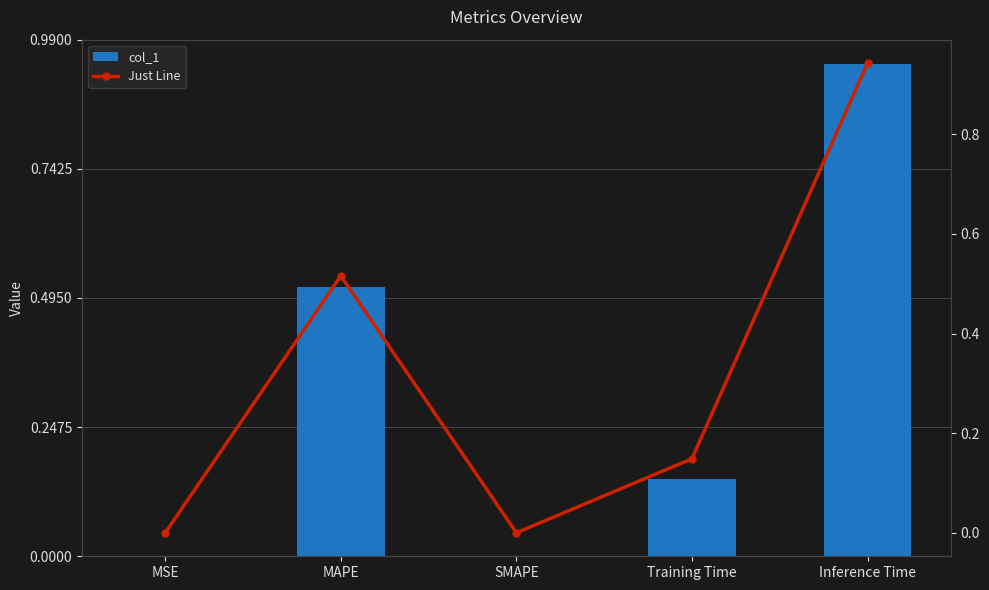

Which category has the highest value across all series?

Inference Time